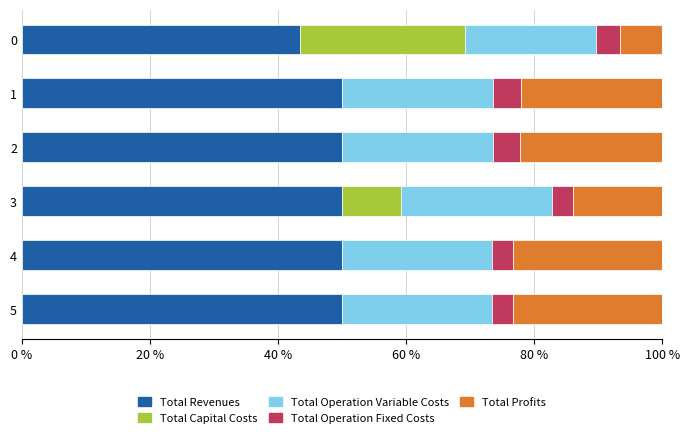

What is the total value across all series at 0?

100.0